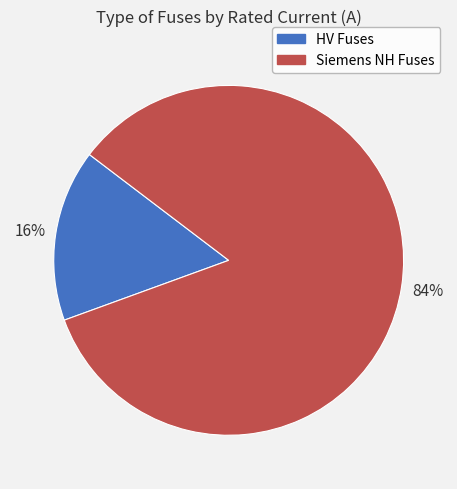

Does any single category account for the majority?

Yes